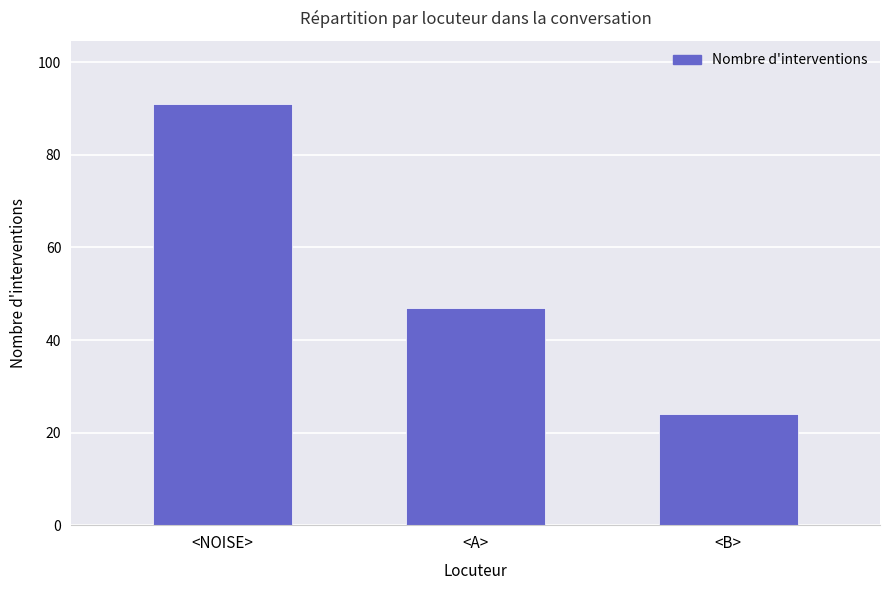

List the labels in order of value, largest first.

<NOISE>, <A>, <B>